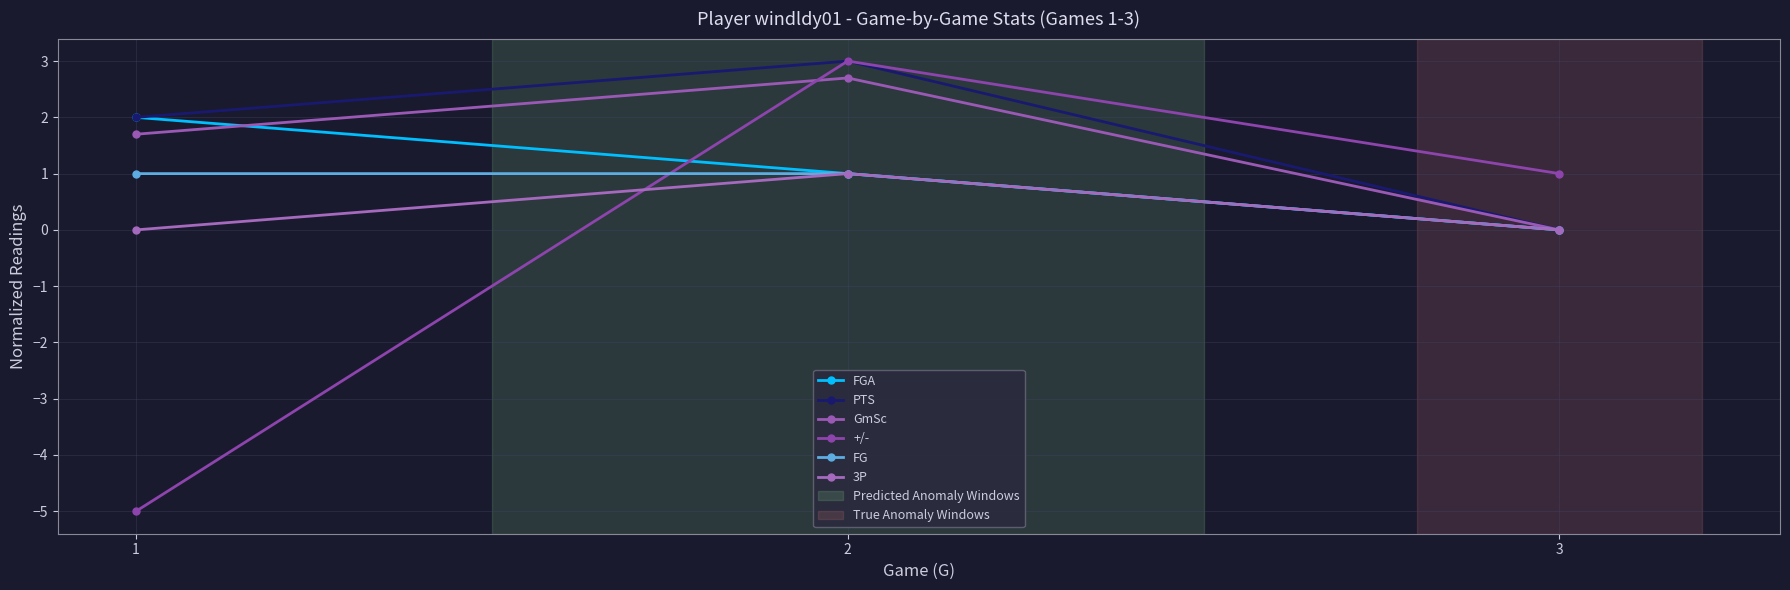

Reading left to right, transcribe all the data shown in this chart.

FGA: 2.0	1.0	0.0
PTS: 2.0	3.0	0.0
GmSc: 1.7	2.7	0.0
+/-: -5.0	3.0	1.0
FG: 1.0	1.0	0.0
3P: 0.0	1.0	0.0